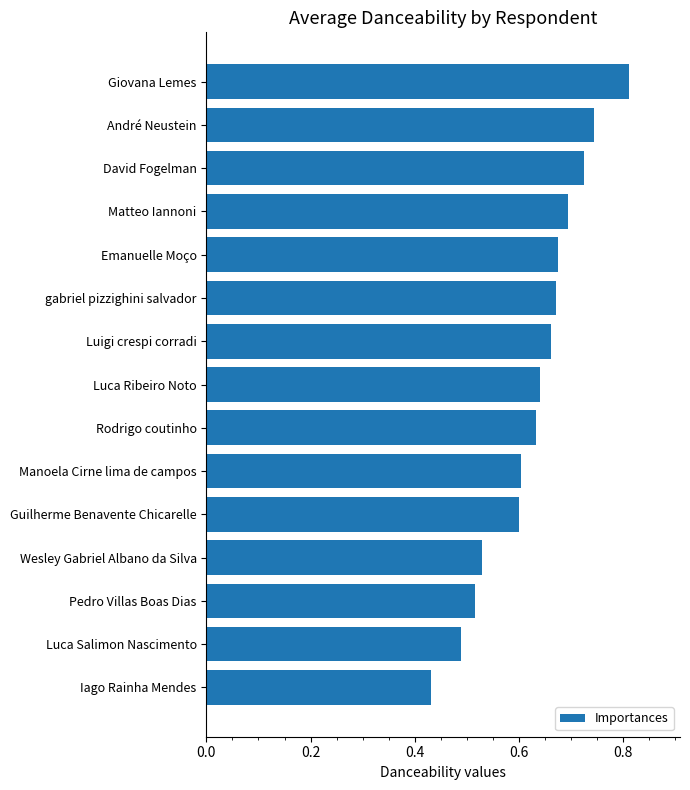

What is the label of the 3rd bar from the bottom?

Pedro Villas Boas Dias